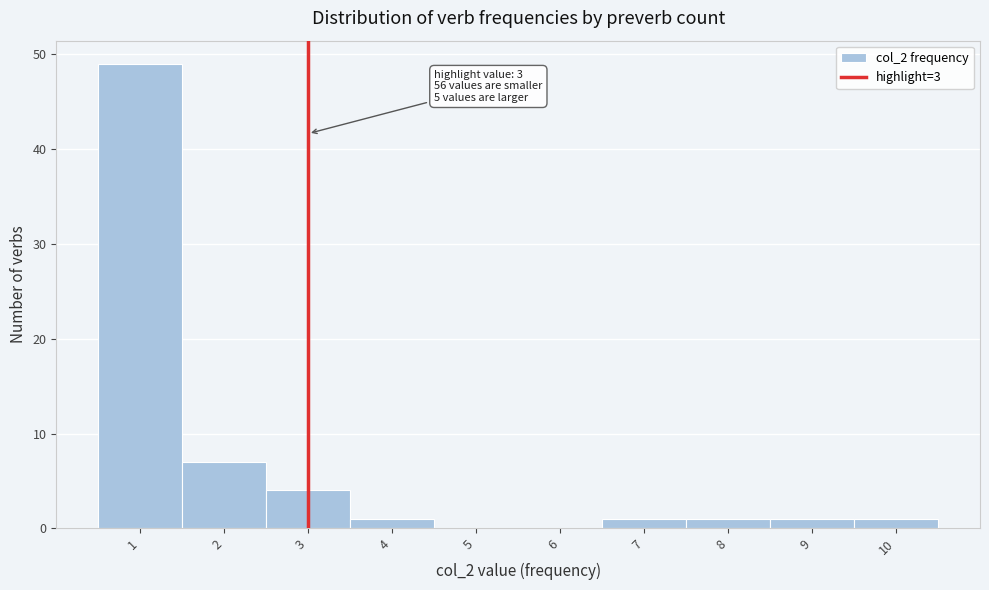

Which range on the x-axis has the tallest bar?

0.5 to 1.5